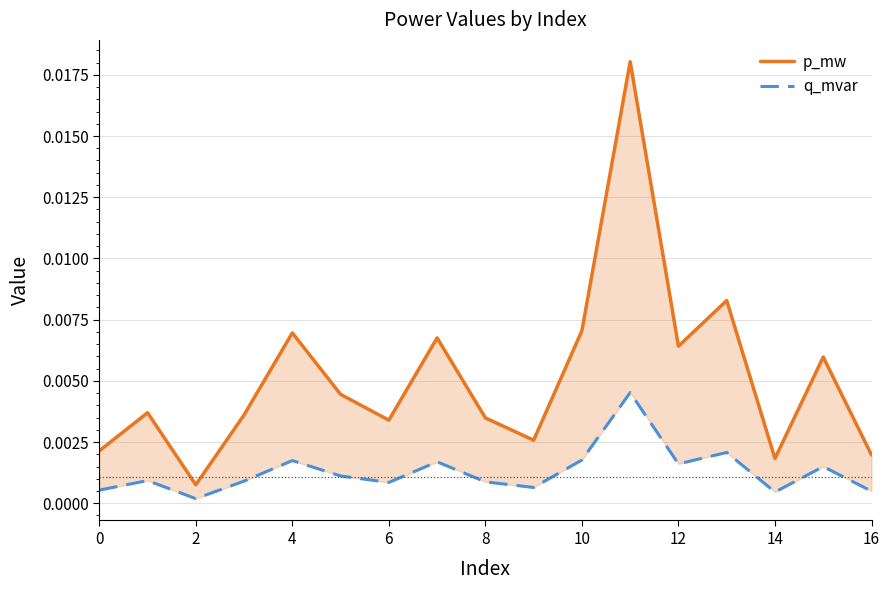

Is the value of p_mw at 4 greater than the value of q_mvar at 12?

Yes